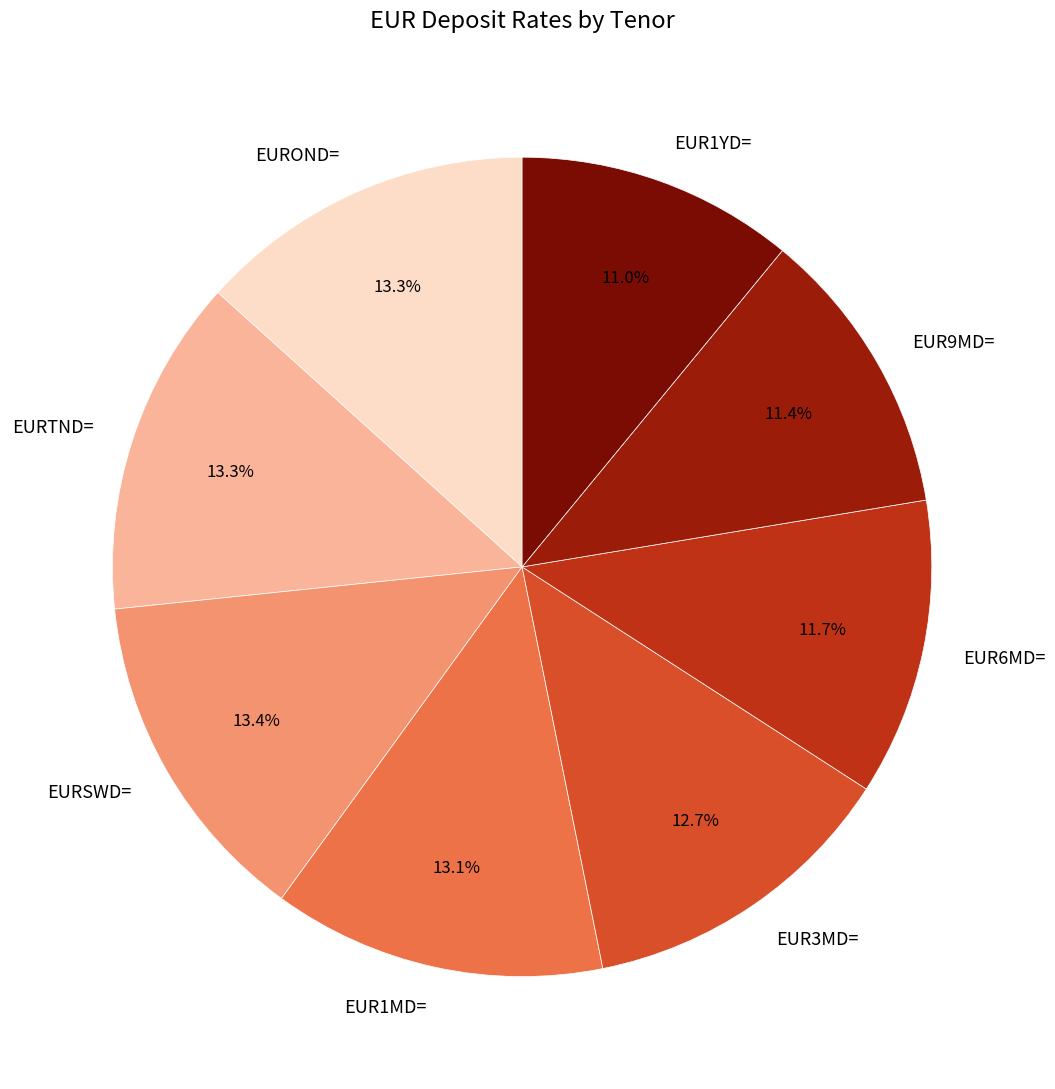

Approximately how many times larger is the value at EUR6MD= compared to EUR3MD=?

0.9